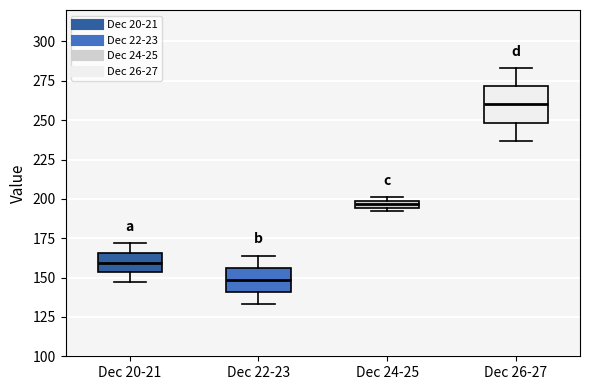

Comparing the boxes themselves (not the whiskers), which one is the tallest?

Dec 26-27